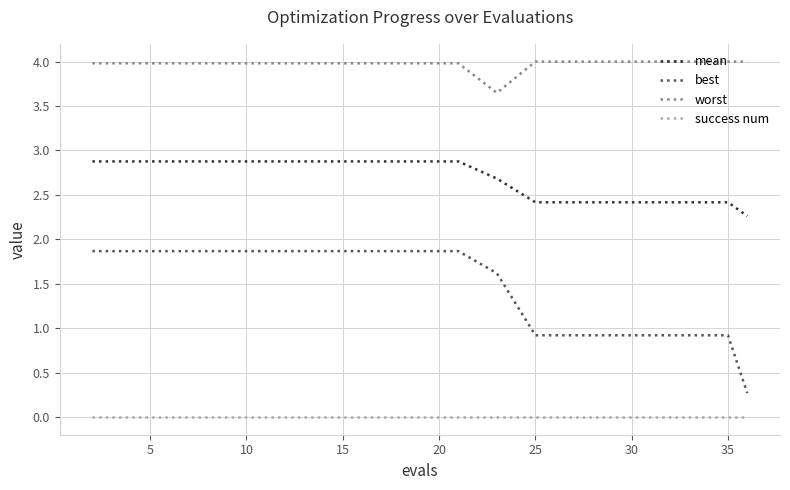

Which series has the largest range (max minus min)?

best